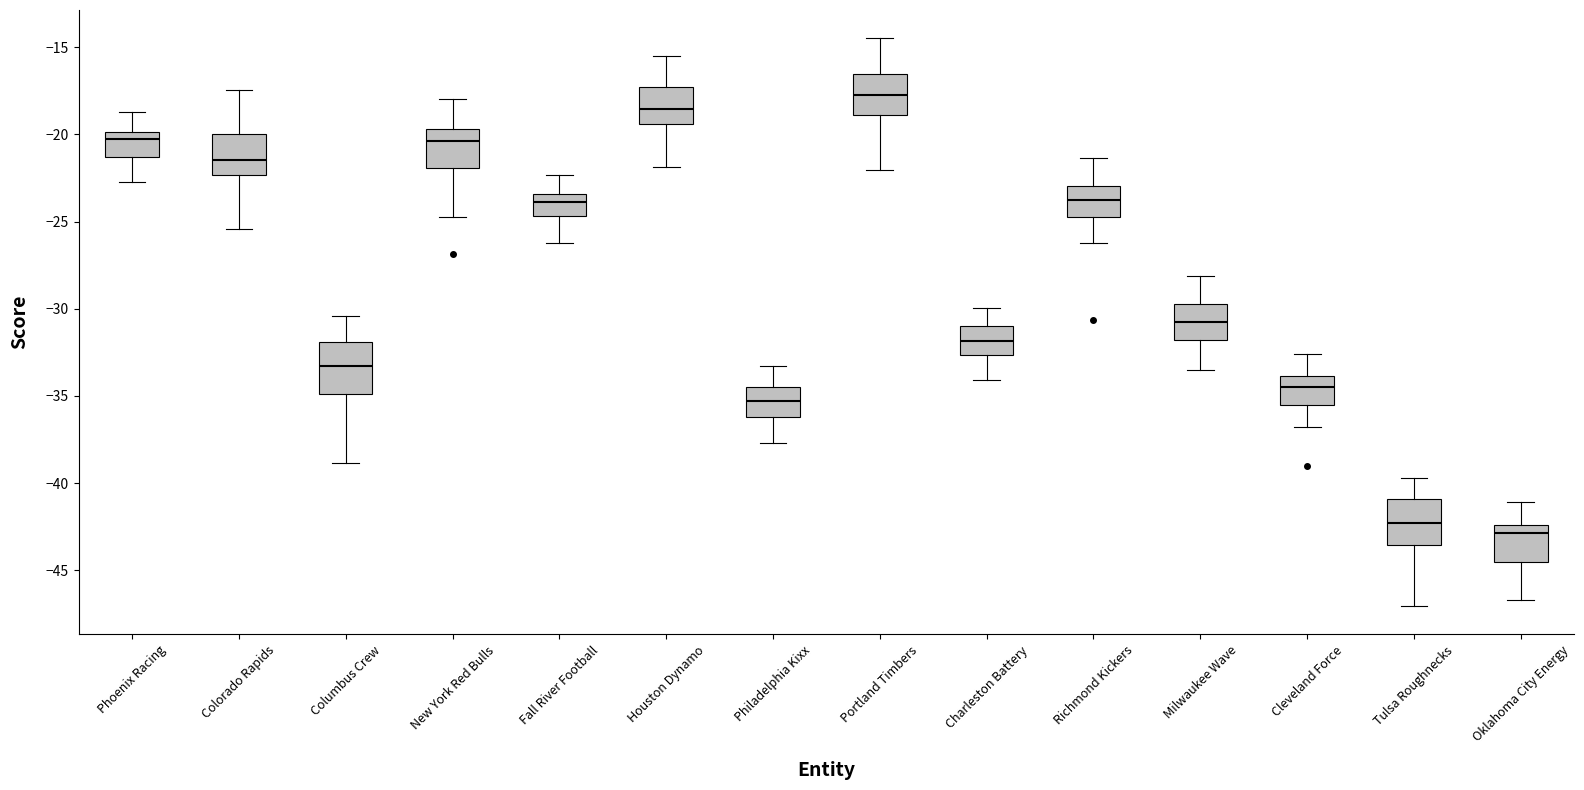

Reading left to right, transcribe this box plot: for each box, give where its median line is, the range the box spans, and where its two whiskers end, as read against the y-axis. The values are not printed on the chart, so give them approximately, as read against the axis.

Phoenix Racing: median -20.5, box -21.5 to -20.0, whiskers -22.5 to -18.5
Colorado Rapids: median -21.5, box -22.5 to -20.0, whiskers -25.5 to -17.5
Columbus Crew: median -33.5, box -35.0 to -32.0, whiskers -39.0 to -30.5
New York Red Bulls: median -20.5, box -22.0 to -19.5, whiskers -24.5 to -18.0
Fall River Football: median -24.0, box -24.5 to -23.5, whiskers -26.0 to -22.5
Houston Dynamo: median -18.5, box -19.5 to -17.5, whiskers -22.0 to -15.5
Philadelphia Kixx: median -35.5, box -36.0 to -34.5, whiskers -37.5 to -33.5
Portland Timbers: median -17.5, box -19.0 to -16.5, whiskers -22.0 to -14.5
Charleston Battery: median -32.0, box -32.5 to -31.0, whiskers -34.0 to -30.0
Richmond Kickers: median -23.5, box -24.5 to -23.0, whiskers -26.0 to -21.5
Milwaukee Wave: median -31.0, box -32.0 to -29.5, whiskers -33.5 to -28.0
Cleveland Force: median -34.5, box -35.5 to -34.0, whiskers -37.0 to -32.5
Tulsa Roughnecks: median -42.5, box -43.5 to -41.0, whiskers -47.0 to -39.5
Oklahoma City Energy: median -43.0, box -44.5 to -42.5, whiskers -46.5 to -41.0